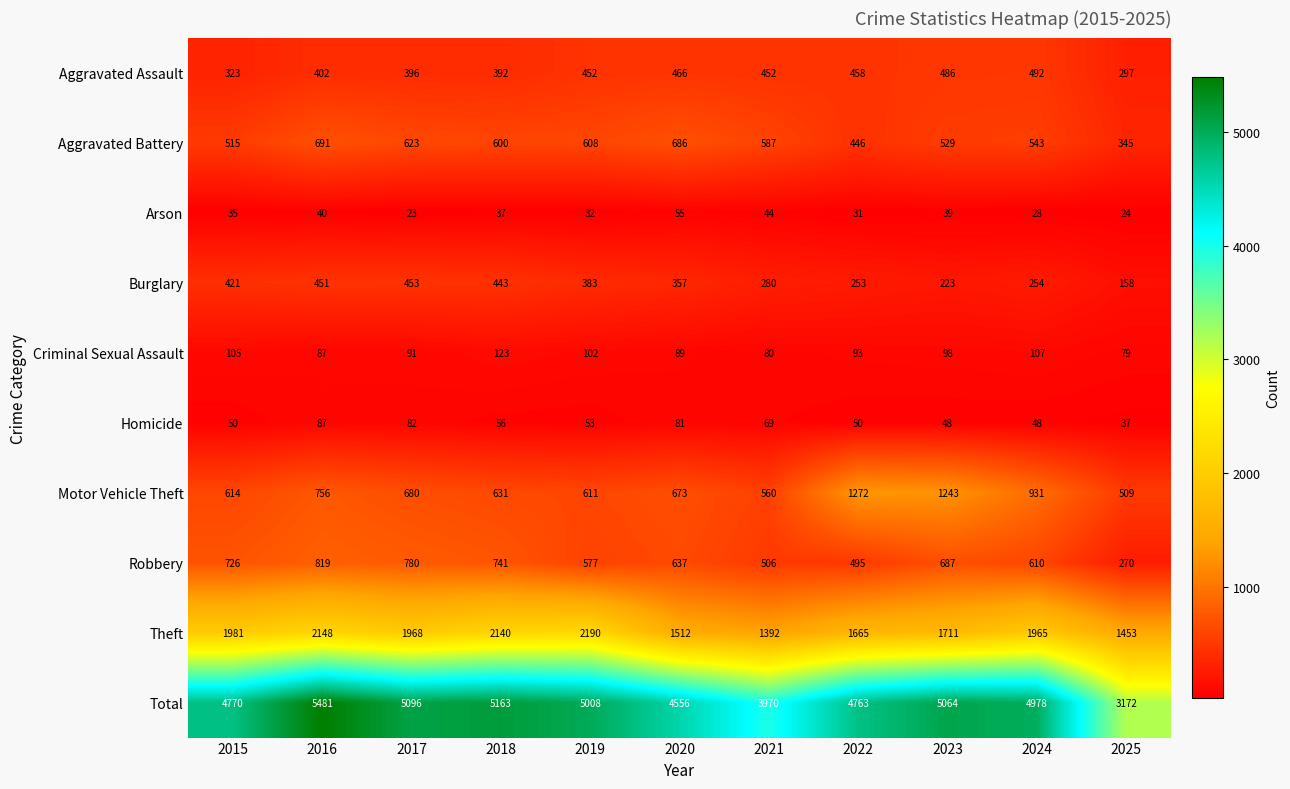

What is the difference between the maximum and minimum values in the Total series?

2309